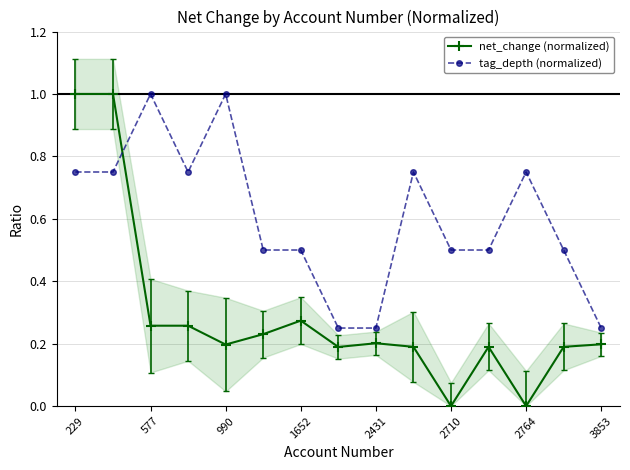

True or false: net_change (normalized) has a value of 0.2 at 13.

True